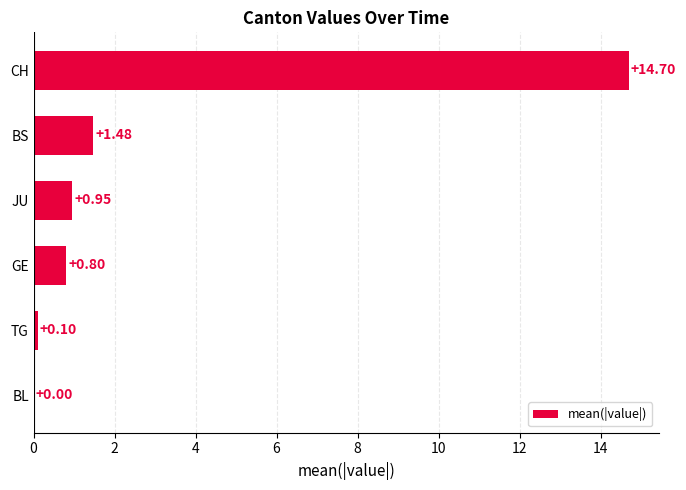

What is the change in value from BL to CH?

+14.7